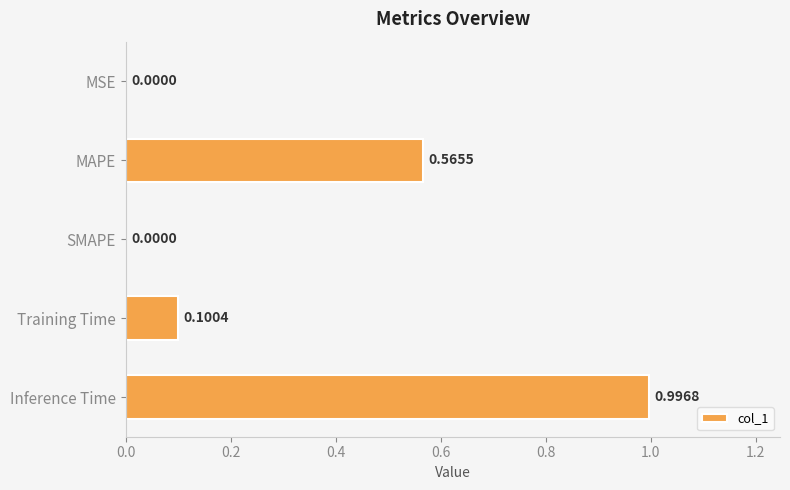

What is the change in value from MSE to Training Time?

+0.1